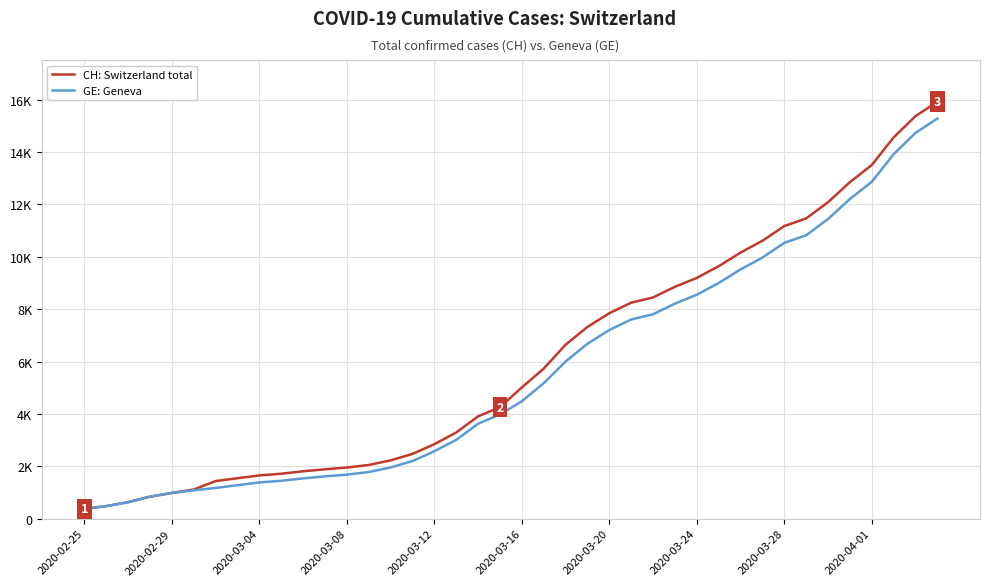

What are all the series names shown in the legend?

CH: Switzerland total, GE: Geneva